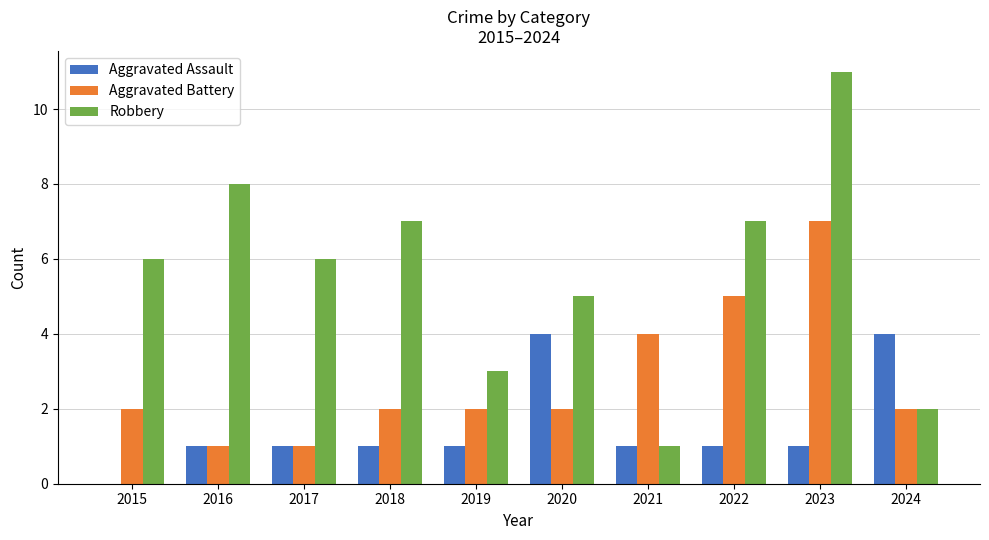

What is the difference between the Robbery values at 2015 and 2016?

2